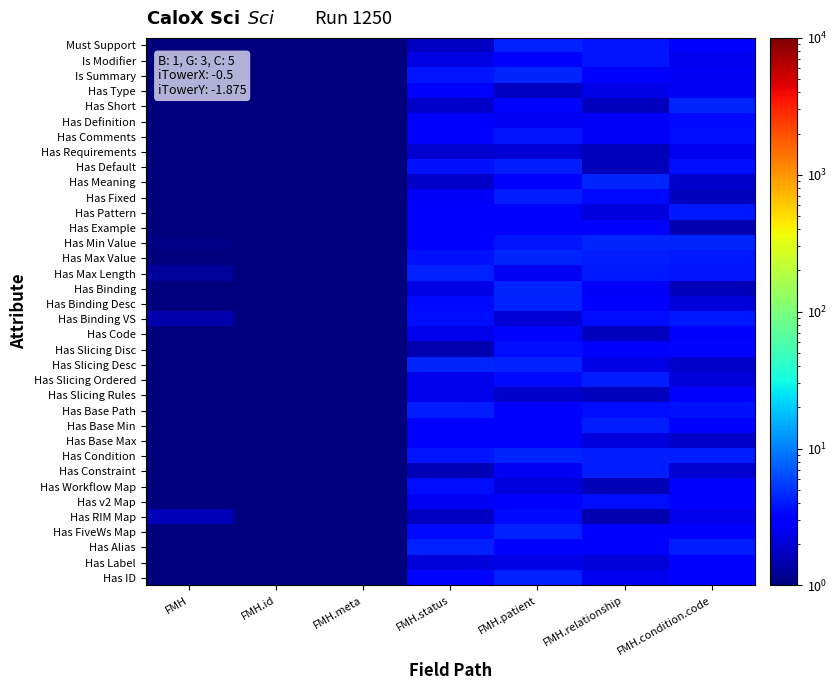

Reading left to right, list all the values displayed in this chart.

row_0: FMH=1.0	FMH.id=1.0	FMH.meta=1.0	FMH.status=1.8	FMH.patient=4.3	FMH.relationship=3.9	FMH.condition.code=3.1
row_1: FMH=1.0	FMH.id=1.0	FMH.meta=1.0	FMH.status=2.2	FMH.patient=3.0	FMH.relationship=3.9	FMH.condition.code=2.5
row_2: FMH=1.0	FMH.id=1.0	FMH.meta=1.0	FMH.status=3.9	FMH.patient=4.4	FMH.relationship=3.0	FMH.condition.code=2.6
row_3: FMH=1.0	FMH.id=1.0	FMH.meta=1.0	FMH.status=3.2	FMH.patient=1.7	FMH.relationship=2.4	FMH.condition.code=2.6
row_4: FMH=1.0	FMH.id=1.0	FMH.meta=1.0	FMH.status=1.8	FMH.patient=3.3	FMH.relationship=1.7	FMH.condition.code=4.5
row_5: FMH=1.0	FMH.id=1.0	FMH.meta=1.0	FMH.status=2.8	FMH.patient=2.6	FMH.relationship=2.7	FMH.condition.code=3.4
row_6: FMH=1.0	FMH.id=1.0	FMH.meta=1.0	FMH.status=2.9	FMH.patient=3.9	FMH.relationship=2.7	FMH.condition.code=3.5
row_7: FMH=1.0	FMH.id=1.0	FMH.meta=1.0	FMH.status=2.0	FMH.patient=2.0	FMH.relationship=1.6	FMH.condition.code=2.5
row_8: FMH=1.0	FMH.id=1.0	FMH.meta=1.0	FMH.status=3.7	FMH.patient=4.1	FMH.relationship=1.6	FMH.condition.code=3.5
row_9: FMH=1.0	FMH.id=1.0	FMH.meta=1.0	FMH.status=1.8	FMH.patient=3.1	FMH.relationship=4.5	FMH.condition.code=1.9
row_10: FMH=1.0	FMH.id=1.0	FMH.meta=1.0	FMH.status=2.7	FMH.patient=4.2	FMH.relationship=3.5	FMH.condition.code=1.7
row_11: FMH=1.0	FMH.id=1.0	FMH.meta=1.0	FMH.status=3.1	FMH.patient=2.9	FMH.relationship=2.2	FMH.condition.code=4.1
row_12: FMH=1.0	FMH.id=1.0	FMH.meta=1.0	FMH.status=2.8	FMH.patient=2.8	FMH.relationship=2.8	FMH.condition.code=1.5
row_13: FMH=1.1	FMH.id=1.0	FMH.meta=1.0	FMH.status=3.3	FMH.patient=3.9	FMH.relationship=4.4	FMH.condition.code=4.4
row_14: FMH=1.0	FMH.id=1.0	FMH.meta=1.0	FMH.status=3.7	FMH.patient=4.5	FMH.relationship=4.2	FMH.condition.code=4.0
row_15: FMH=1.3	FMH.id=1.0	FMH.meta=1.0	FMH.status=4.4	FMH.patient=2.6	FMH.relationship=4.0	FMH.condition.code=3.9
row_16: FMH=1.0	FMH.id=1.0	FMH.meta=1.0	FMH.status=2.4	FMH.patient=4.4	FMH.relationship=2.7	FMH.condition.code=1.6
row_17: FMH=1.0	FMH.id=1.0	FMH.meta=1.0	FMH.status=3.4	FMH.patient=4.3	FMH.relationship=3.0	FMH.condition.code=2.1
row_18: FMH=1.4	FMH.id=1.0	FMH.meta=1.0	FMH.status=3.6	FMH.patient=2.0	FMH.relationship=3.5	FMH.condition.code=4.0
row_19: FMH=1.0	FMH.id=1.0	FMH.meta=1.0	FMH.status=2.4	FMH.patient=3.3	FMH.relationship=1.7	FMH.condition.code=2.8
row_20: FMH=1.0	FMH.id=1.0	FMH.meta=1.0	FMH.status=1.5	FMH.patient=3.6	FMH.relationship=3.2	FMH.condition.code=3.4
row_21: FMH=1.0	FMH.id=1.0	FMH.meta=1.0	FMH.status=4.4	FMH.patient=4.3	FMH.relationship=2.3	FMH.condition.code=1.9
row_22: FMH=1.0	FMH.id=1.0	FMH.meta=1.0	FMH.status=2.4	FMH.patient=3.5	FMH.relationship=4.1	FMH.condition.code=2.1
row_23: FMH=1.0	FMH.id=1.0	FMH.meta=1.0	FMH.status=2.4	FMH.patient=1.9	FMH.relationship=1.7	FMH.condition.code=3.0
row_24: FMH=1.0	FMH.id=1.0	FMH.meta=1.0	FMH.status=4.2	FMH.patient=3.0	FMH.relationship=3.5	FMH.condition.code=3.8
row_25: FMH=1.0	FMH.id=1.0	FMH.meta=1.0	FMH.status=3.3	FMH.patient=3.0	FMH.relationship=4.1	FMH.condition.code=3.1
row_26: FMH=1.0	FMH.id=1.0	FMH.meta=1.0	FMH.status=2.9	FMH.patient=3.0	FMH.relationship=2.2	FMH.condition.code=1.8
row_27: FMH=1.0	FMH.id=1.0	FMH.meta=1.0	FMH.status=3.8	FMH.patient=4.4	FMH.relationship=4.2	FMH.condition.code=4.1
row_28: FMH=1.0	FMH.id=1.0	FMH.meta=1.0	FMH.status=1.6	FMH.patient=2.5	FMH.relationship=4.1	FMH.condition.code=1.9
row_29: FMH=1.0	FMH.id=1.0	FMH.meta=1.0	FMH.status=3.6	FMH.patient=2.2	FMH.relationship=1.6	FMH.condition.code=2.8
row_30: FMH=1.0	FMH.id=1.0	FMH.meta=1.0	FMH.status=2.6	FMH.patient=3.1	FMH.relationship=3.6	FMH.condition.code=3.3
row_31: FMH=1.6	FMH.id=1.0	FMH.meta=1.0	FMH.status=1.8	FMH.patient=3.4	FMH.relationship=1.5	FMH.condition.code=2.5
row_32: FMH=1.0	FMH.id=1.0	FMH.meta=1.0	FMH.status=3.5	FMH.patient=4.3	FMH.relationship=3.0	FMH.condition.code=2.8
row_33: FMH=1.0	FMH.id=1.0	FMH.meta=1.0	FMH.status=4.3	FMH.patient=3.2	FMH.relationship=2.8	FMH.condition.code=4.2
row_34: FMH=1.0	FMH.id=1.0	FMH.meta=1.0	FMH.status=2.1	FMH.patient=2.3	FMH.relationship=2.1	FMH.condition.code=2.9
row_35: FMH=1.0	FMH.id=1.0	FMH.meta=1.0	FMH.status=3.4	FMH.patient=4.3	FMH.relationship=2.5	FMH.condition.code=3.1